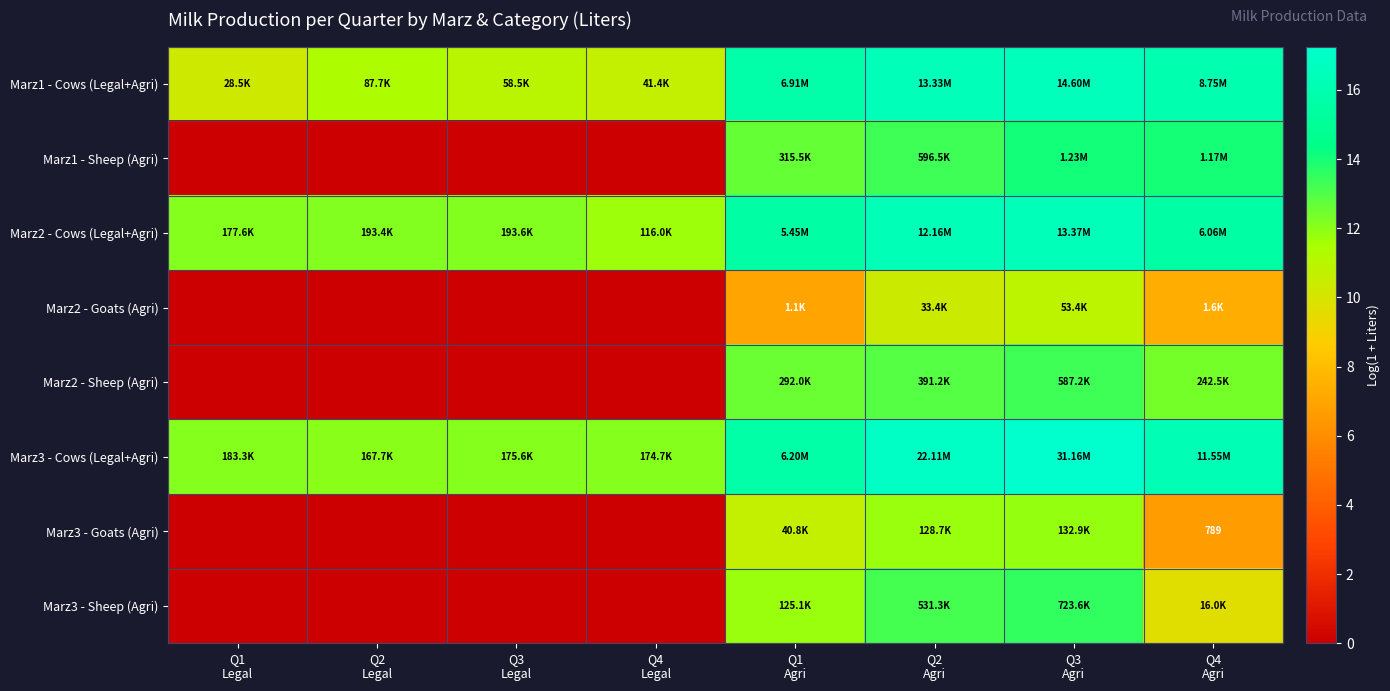

Which category has the lowest value across all series?

Q1
Legal